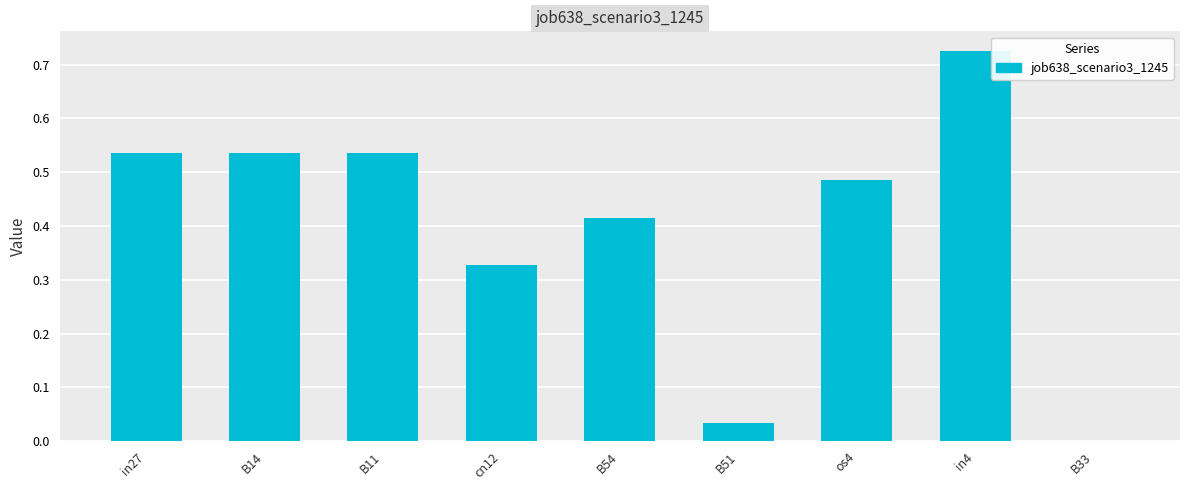

Is it true that the value at os4 is 0.2?

False